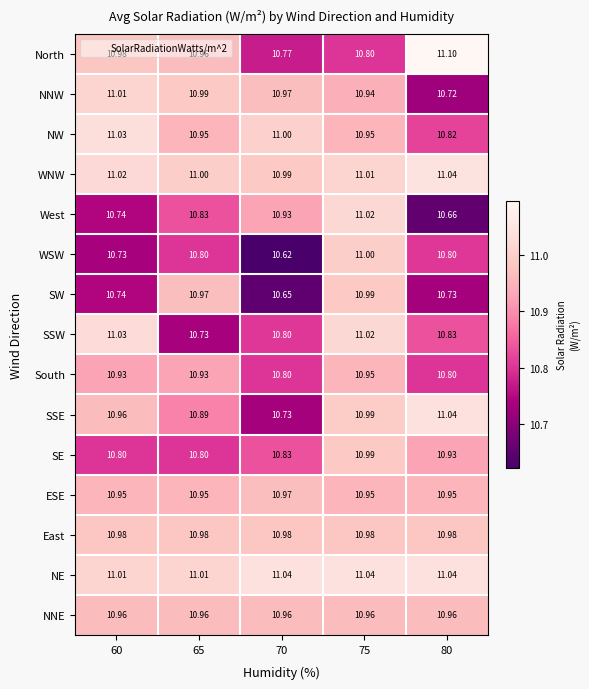

Which series has the largest total across all categories?

NE